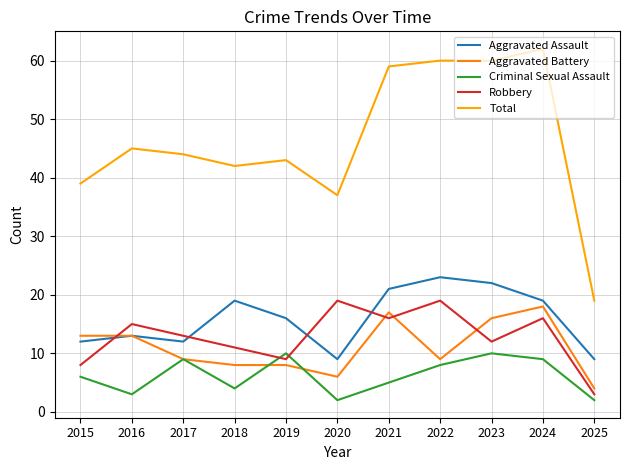

What is the average value of the Robbery series?

13